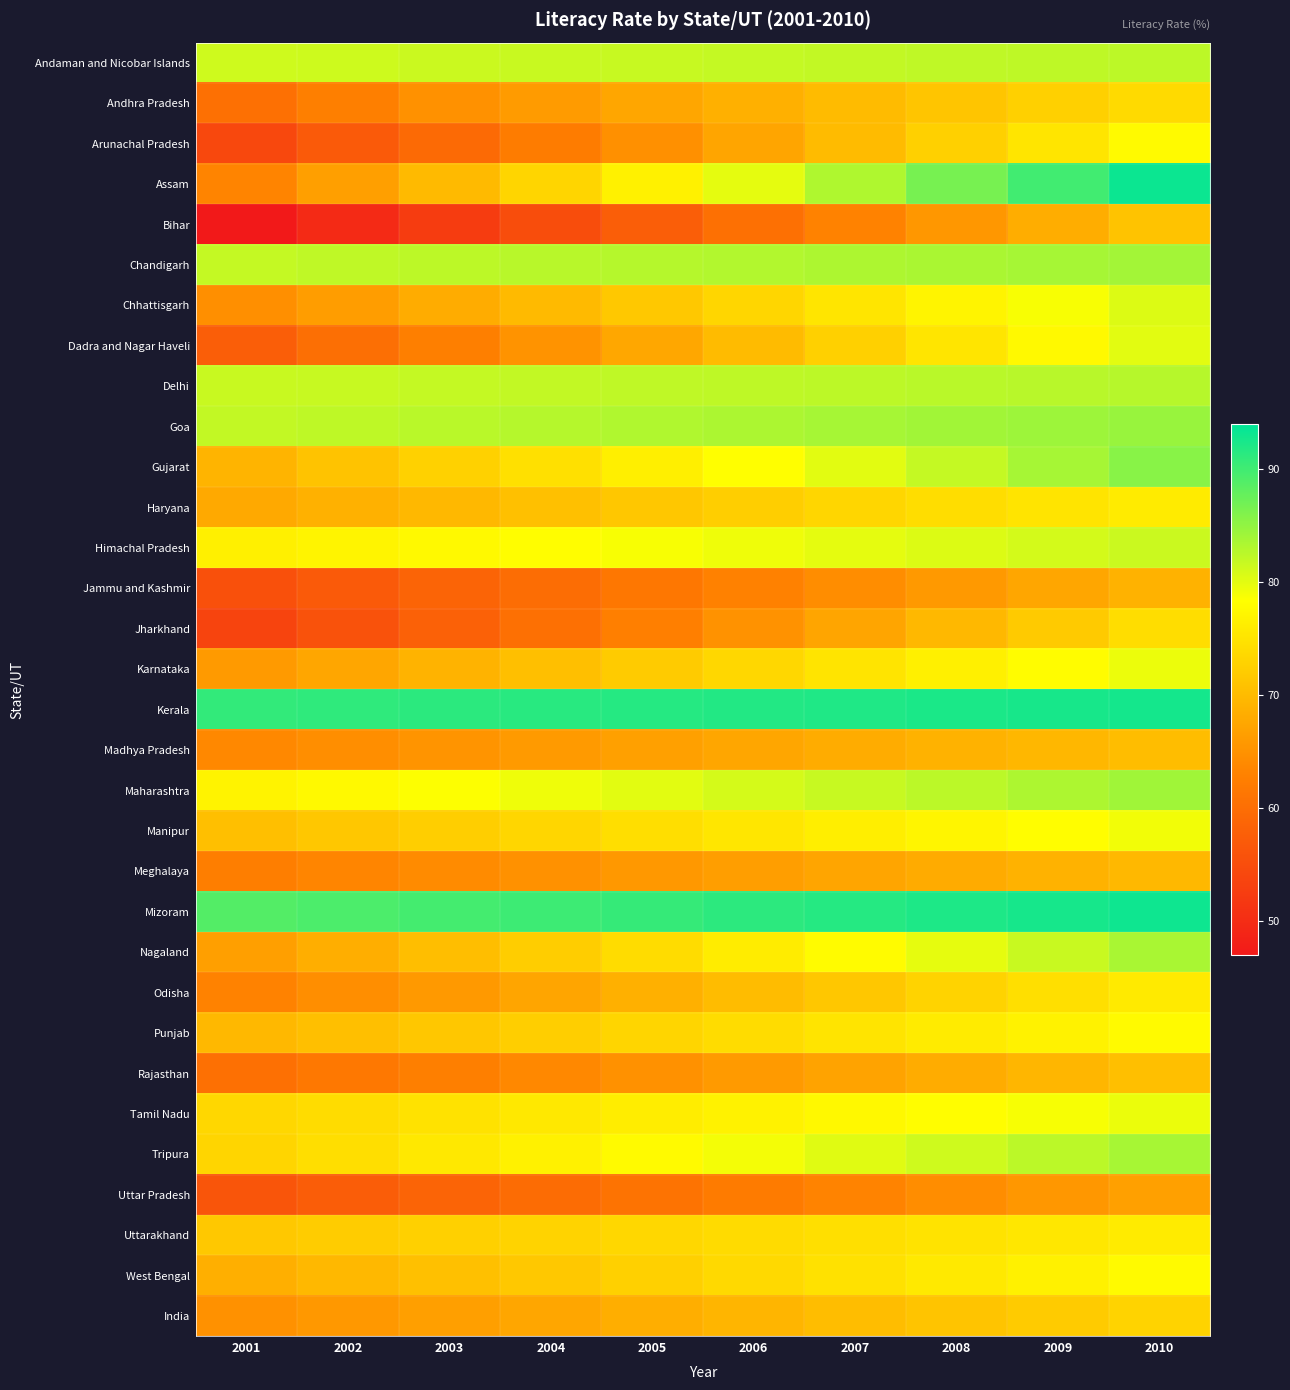

At how many categories does at least one series exceed 90?

10